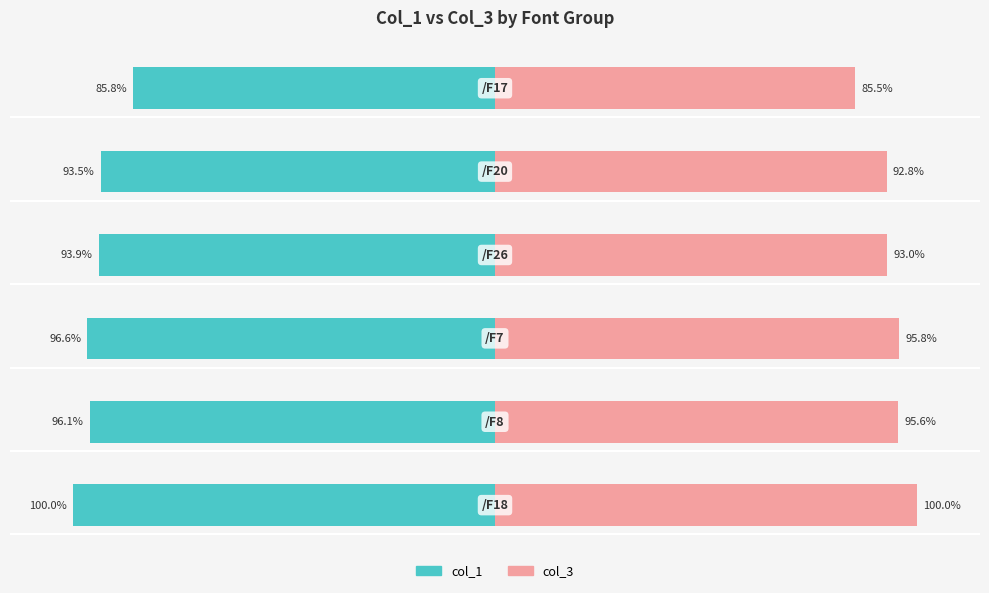

What are all the series names shown in the legend?

col_1, col_3